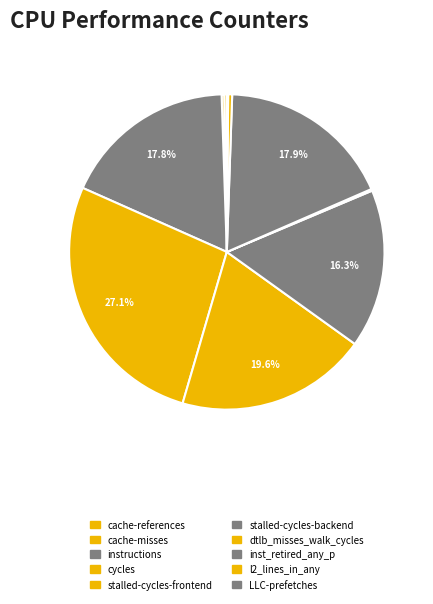

Rank the categories by value from lowest to highest.

LLC-prefetches, dtlb_misses_walk_cycles, cache-misses, cache-references, l2_lines_in_any, stalled-cycles-backend, instructions, inst_retired_any_p, stalled-cycles-frontend, cycles